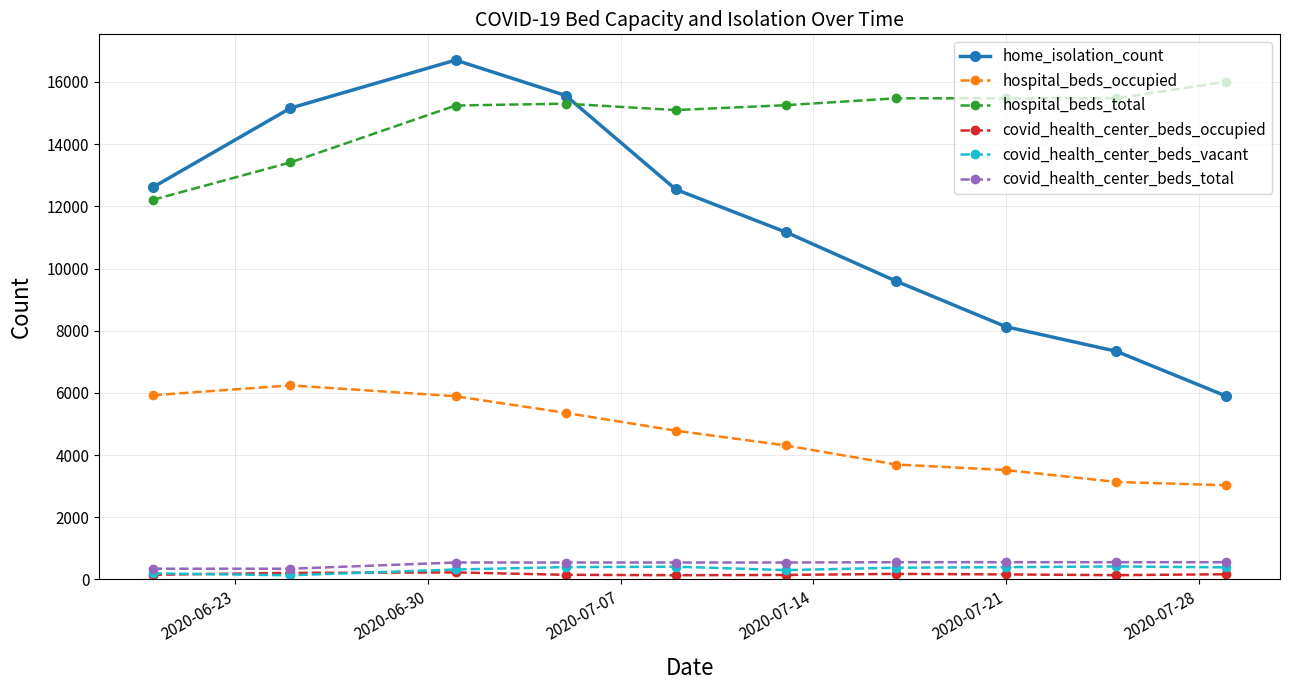

True or false: home_isolation_count and covid_health_center_beds_total cross at least once.

False